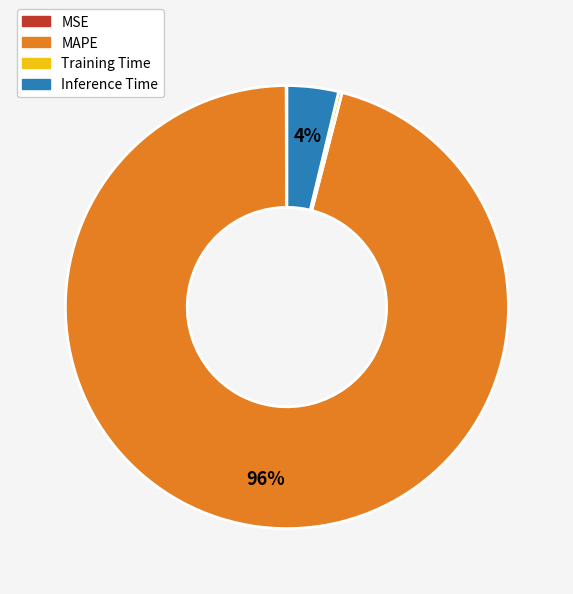

To the nearest percent, what is the difference between the largest and smallest slice percentages?

96%